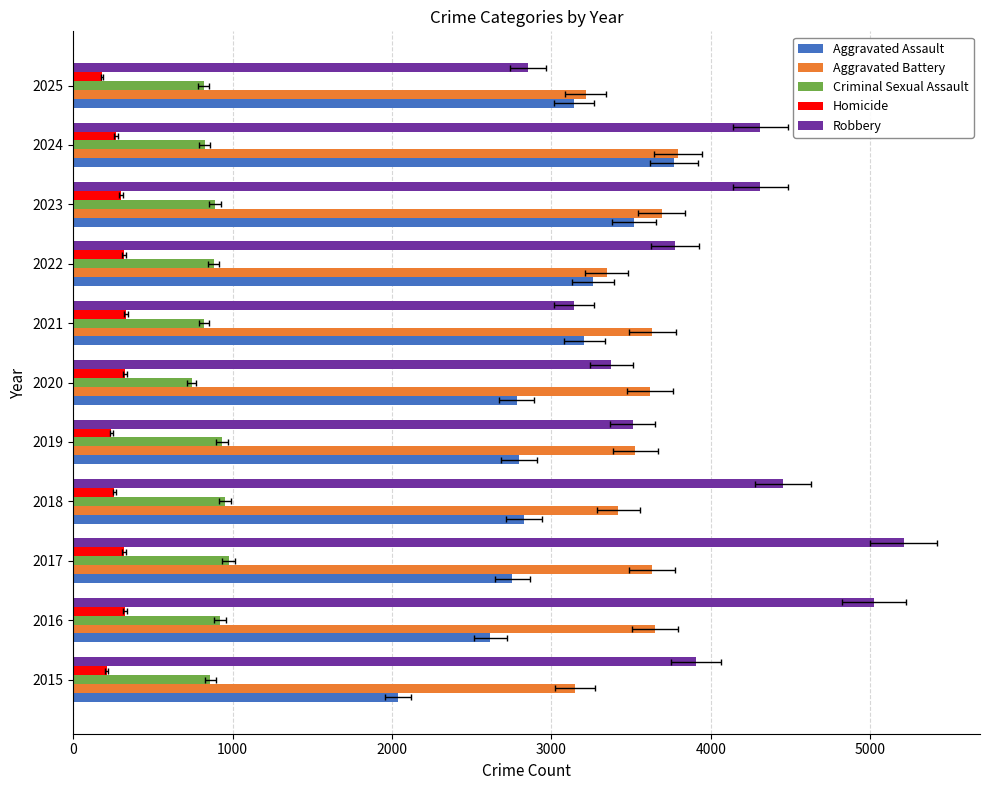

How many values in the Homicide series exceed 300?

5